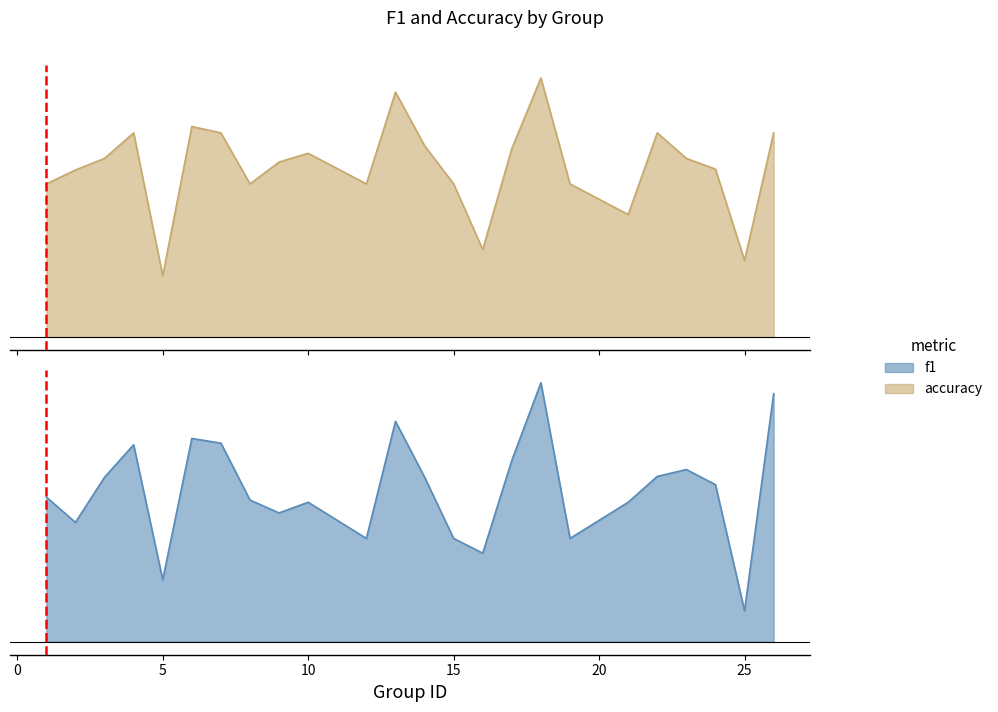

The accuracy series shows 0.3 at 19. True or false?

False